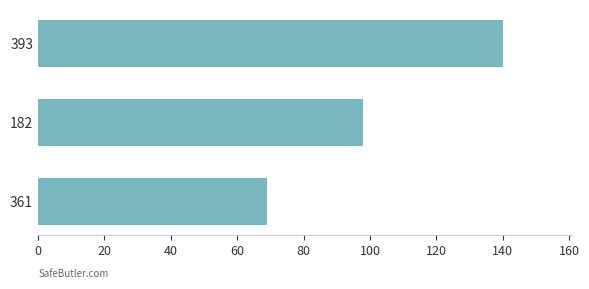

What is the average value?

102